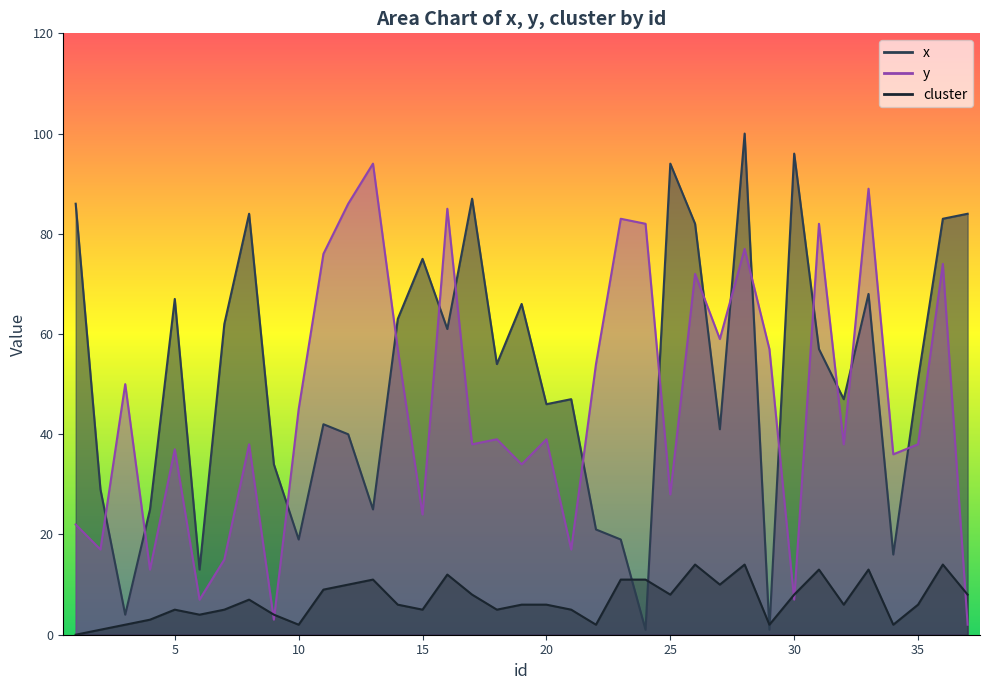

How many values in the cluster series are below 6?

15